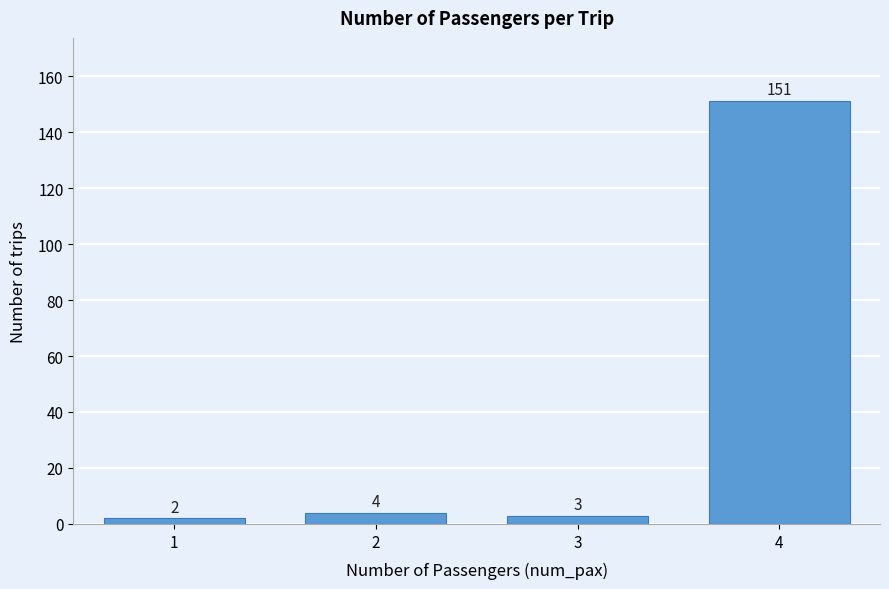

Reading left to right, what are all the values shown in this chart?

1=2	2=4	3=3	4=151